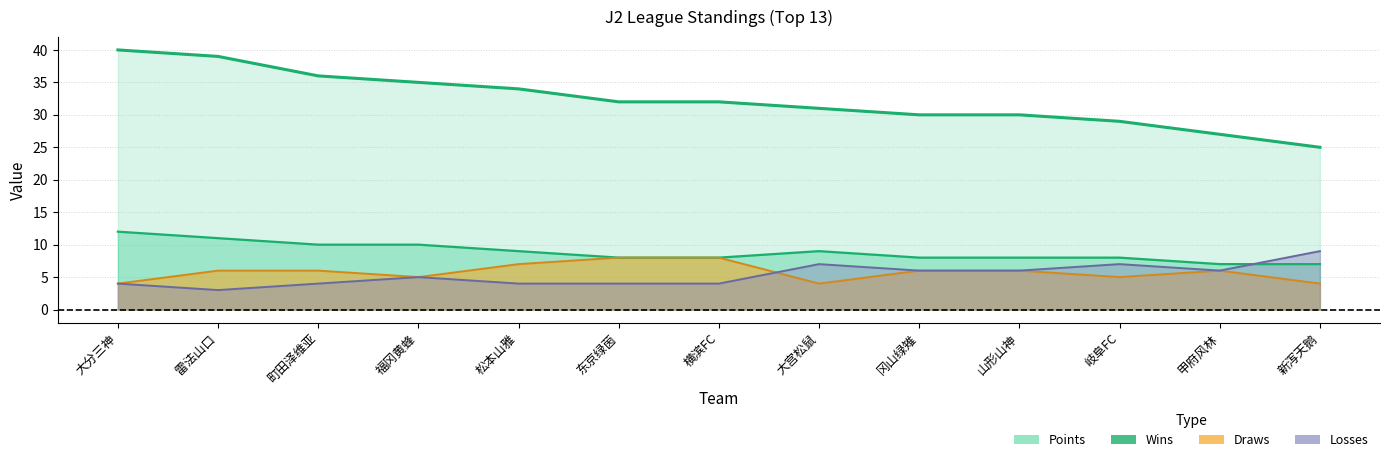

What is the difference between the Wins values at 冈山绿雉 and 松本山雅?

1